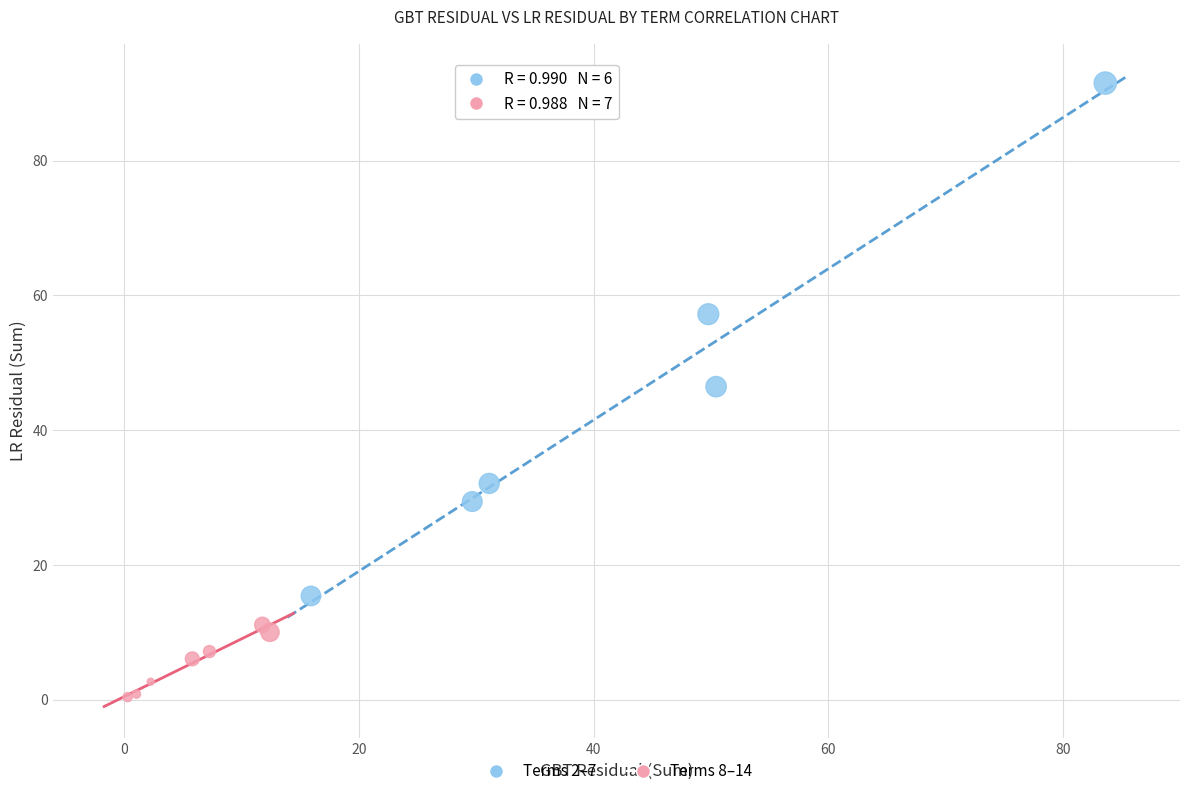

What are all the series names shown in the legend?

Terms 2–7, Terms 8–14